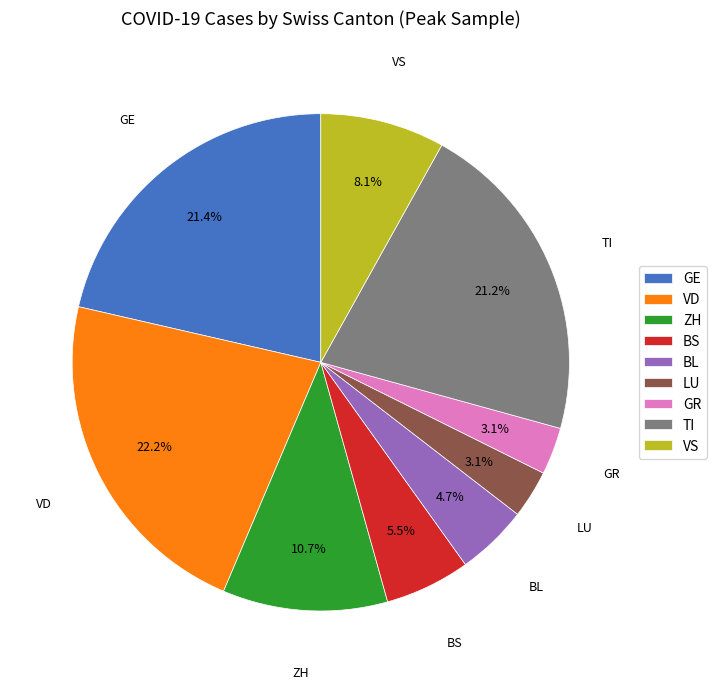

Approximately how many times larger is the value at VD compared to VS?

2.7